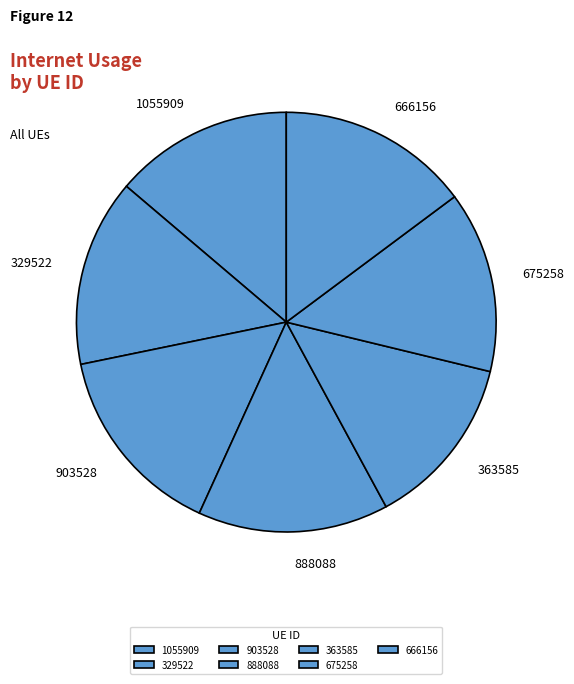

Between 329522 and 903528, which is larger?

903528